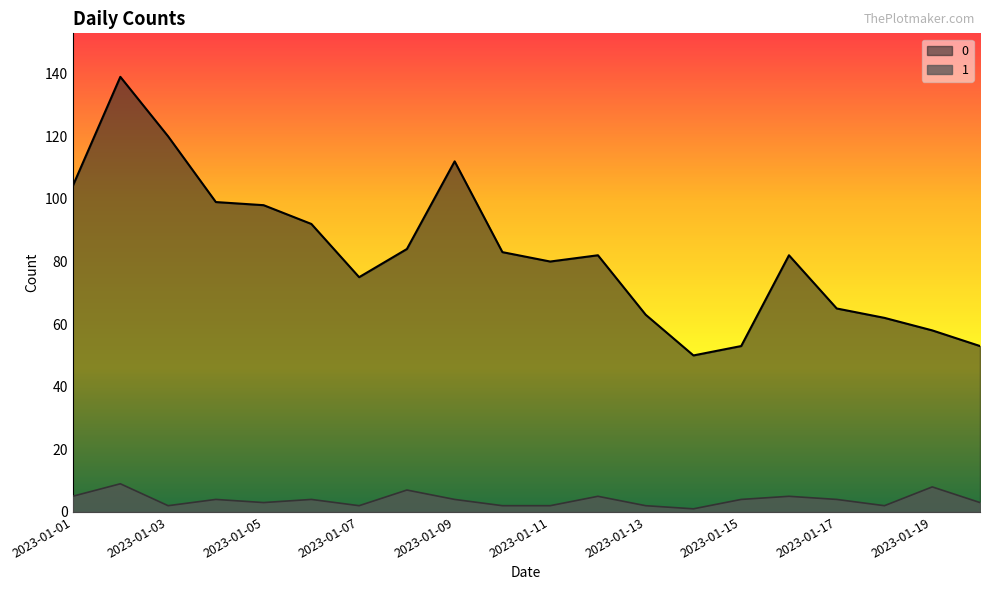

Reading right to left, transcribe all the data shown in this chart.

0: 2023-01-20=53	2023-01-19=58	2023-01-18=62	2023-01-17=65	2023-01-16=82	2023-01-15=53	2023-01-14=50	2023-01-13=63	2023-01-12=82	2023-01-11=80	2023-01-10=83	2023-01-09=112	2023-01-08=84	2023-01-07=75	2023-01-06=92	2023-01-05=98	2023-01-04=99	2023-01-03=120	2023-01-02=139	2023-01-01=104
1: 2023-01-20=3	2023-01-19=8	2023-01-18=2	2023-01-17=4	2023-01-16=5	2023-01-15=4	2023-01-14=1	2023-01-13=2	2023-01-12=5	2023-01-11=2	2023-01-10=2	2023-01-09=4	2023-01-08=7	2023-01-07=2	2023-01-06=4	2023-01-05=3	2023-01-04=4	2023-01-03=2	2023-01-02=9	2023-01-01=5